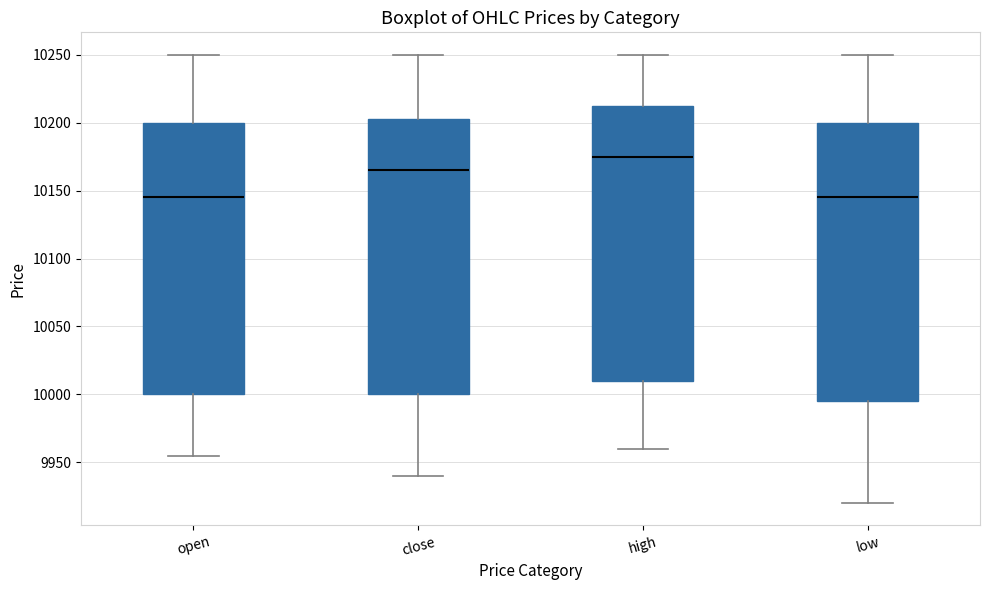

Where is the upper edge of the box for high on the y-axis? The values are not printed on the chart, so give them approximately, as read against the axis.

10215